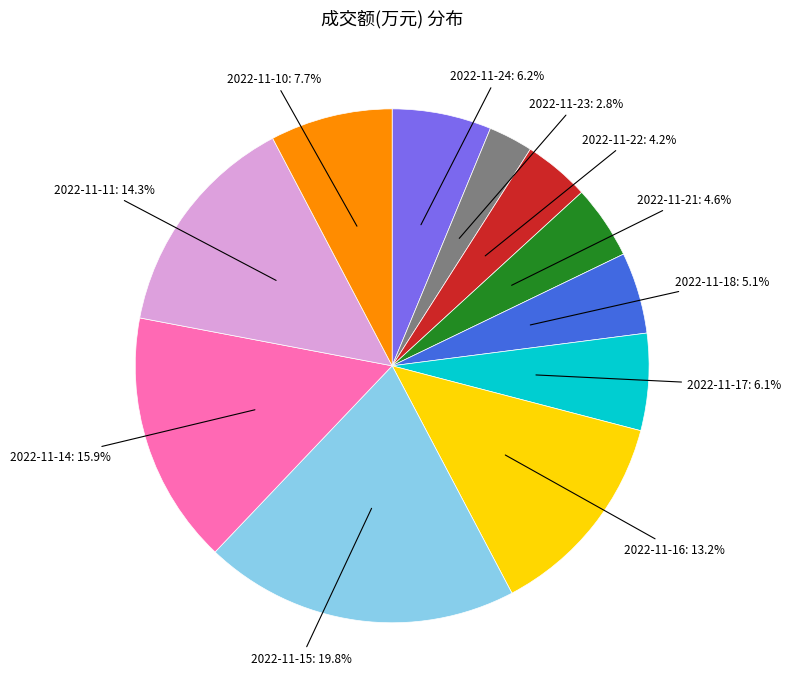

Is there a majority slice in this chart?

No